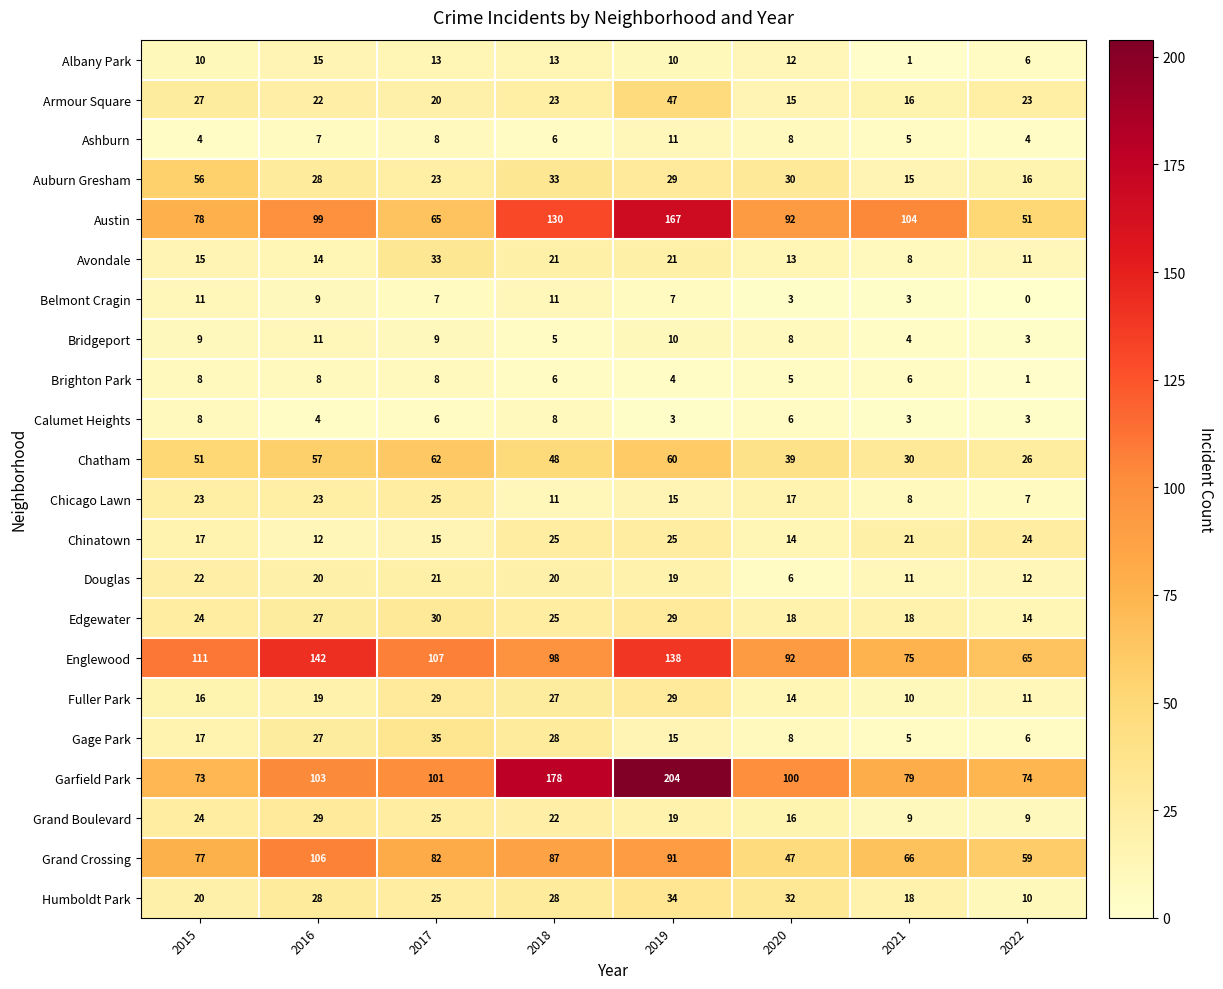

Which category has the lowest value across all series?

2022